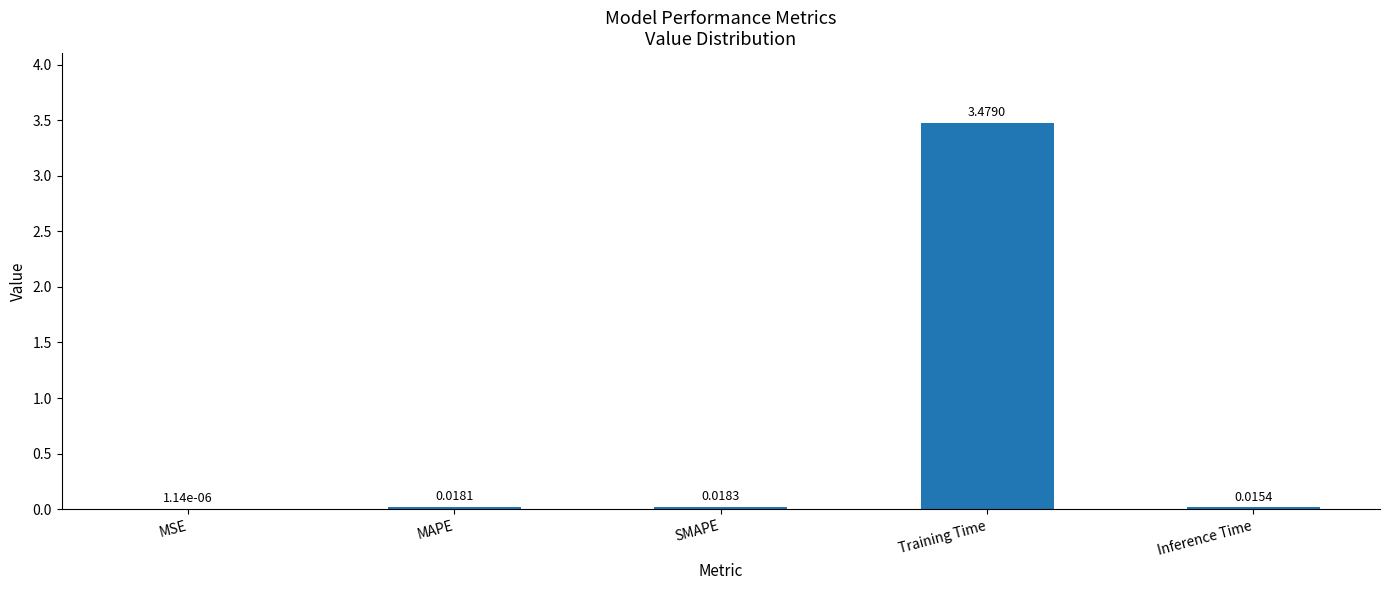

Which label corresponds to the largest value in the chart?

Training Time